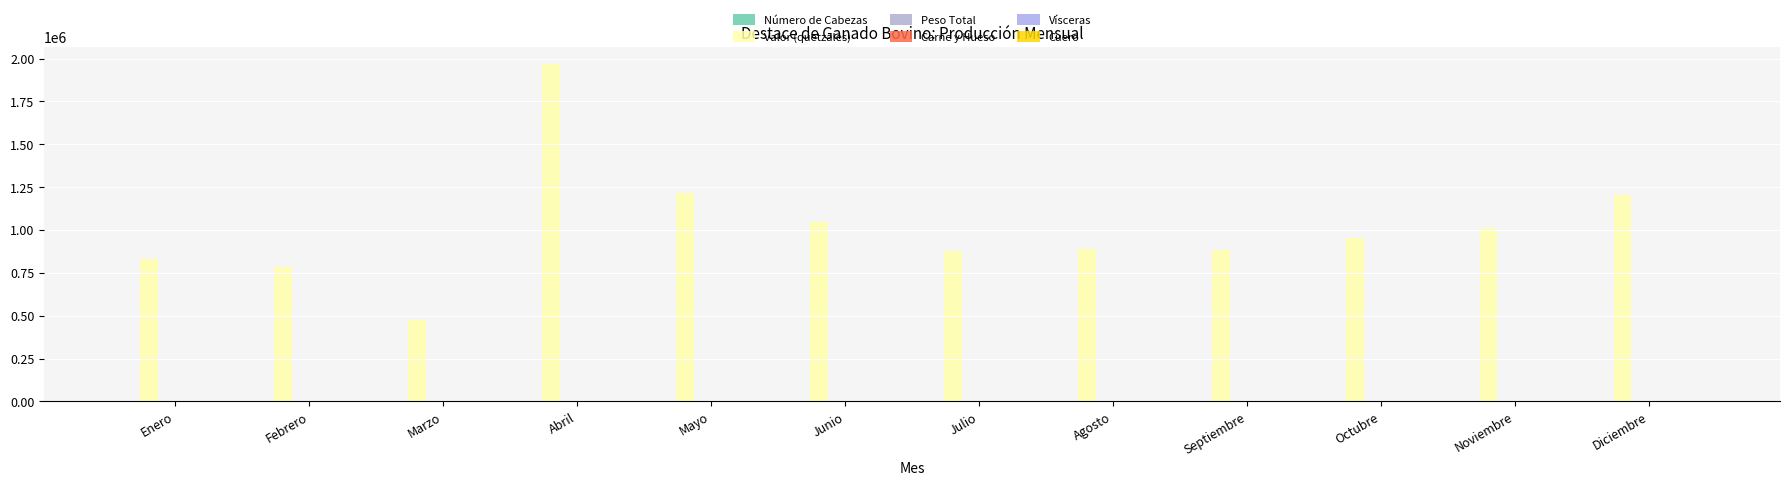

Does the chart contain stacked bars?

No